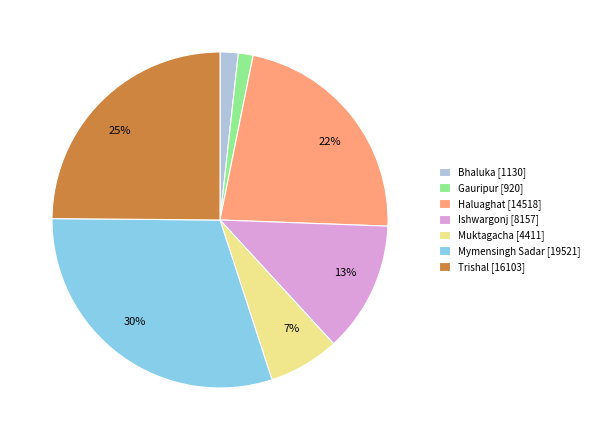

Is there a majority slice in this chart?

No